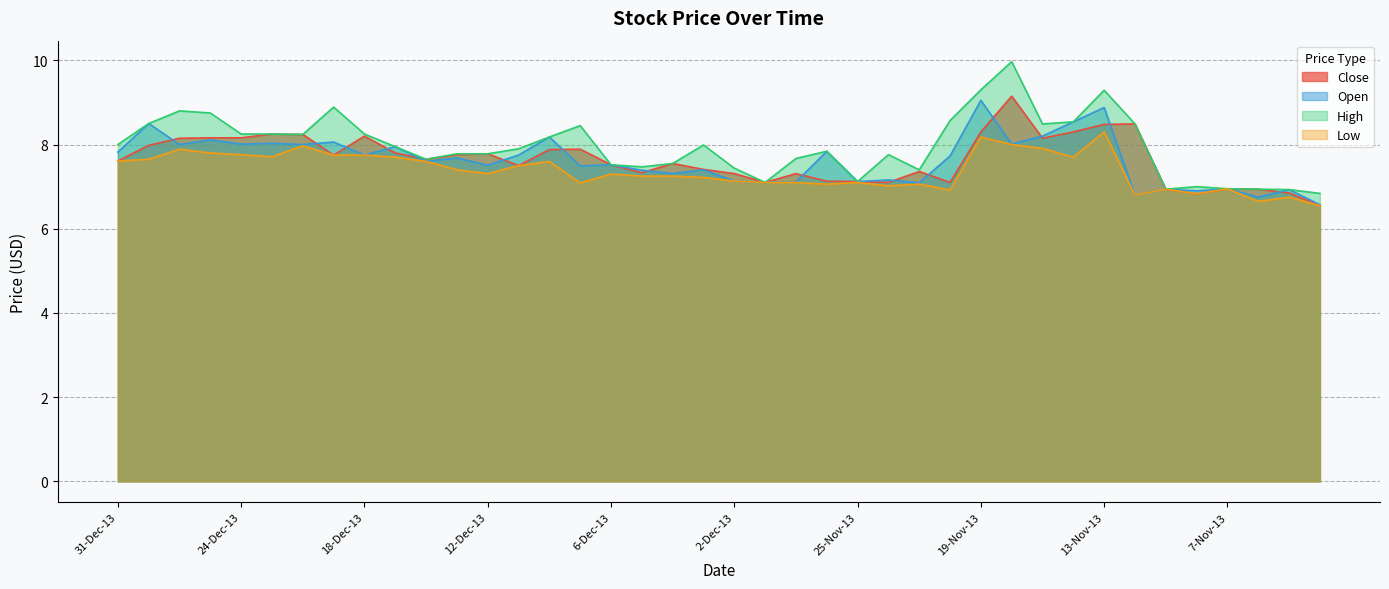

What is the difference between the maximum and minimum values in the Open series?

2.5